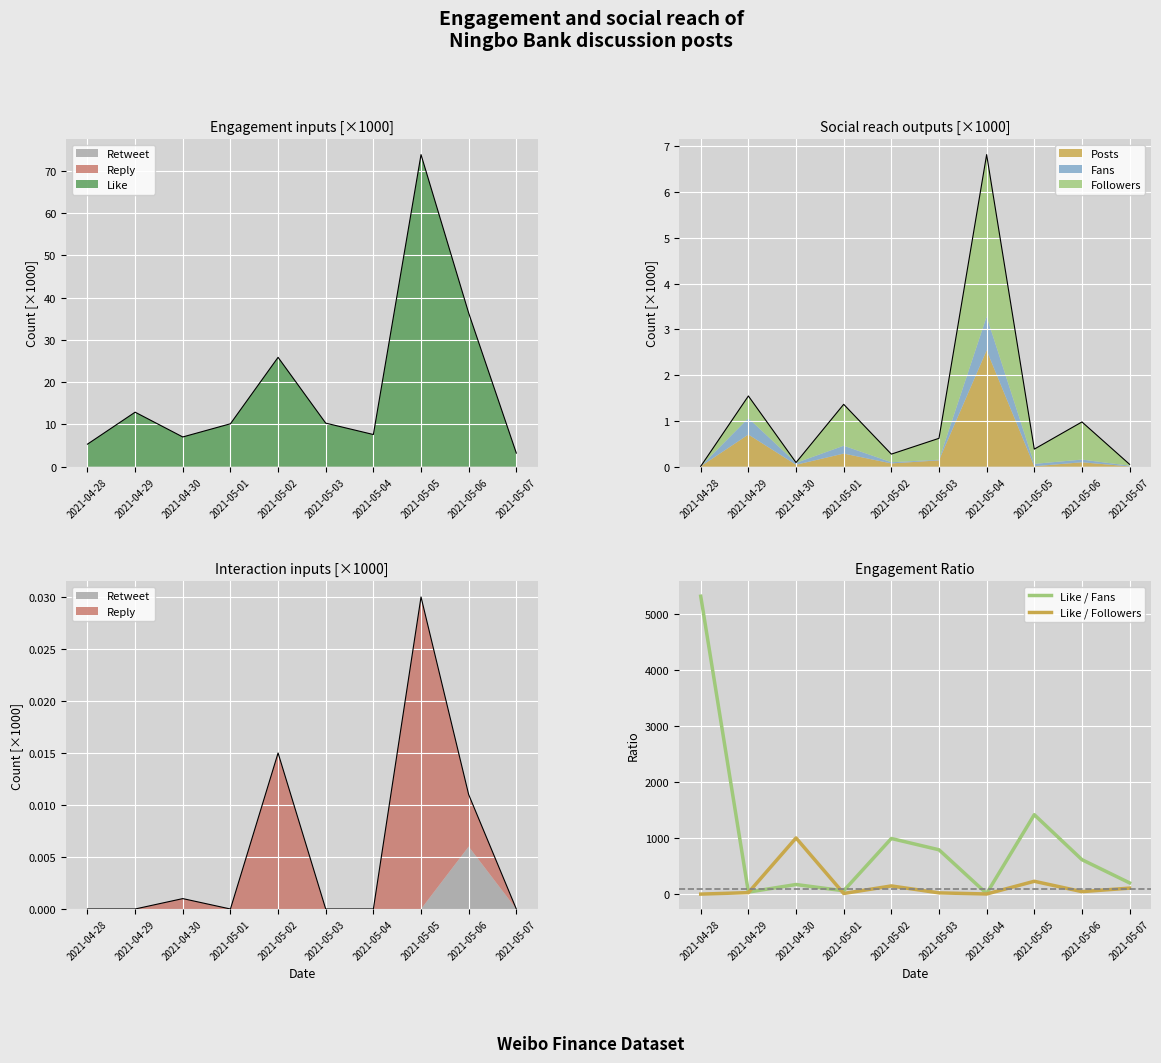

Which has a higher value, 2021-04-28 or 2021-05-06?

2021-04-28